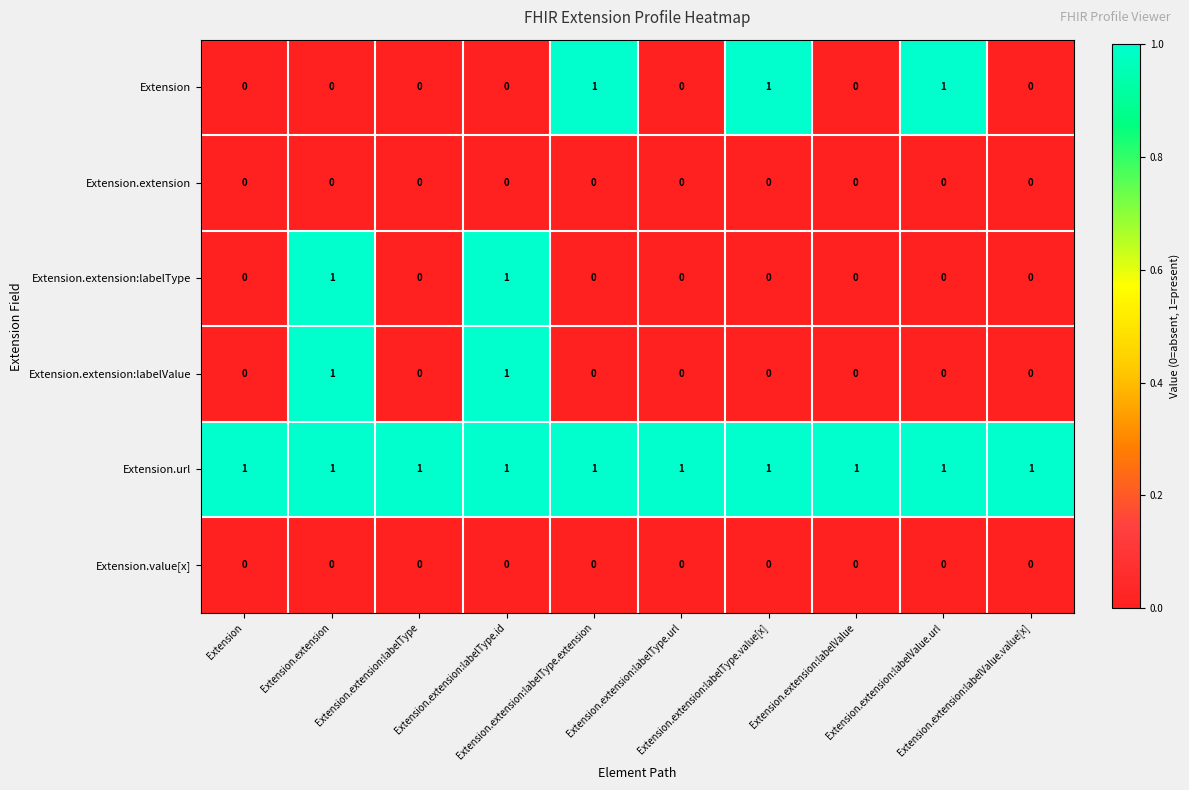

At how many categories does at least one series exceed 0?

10